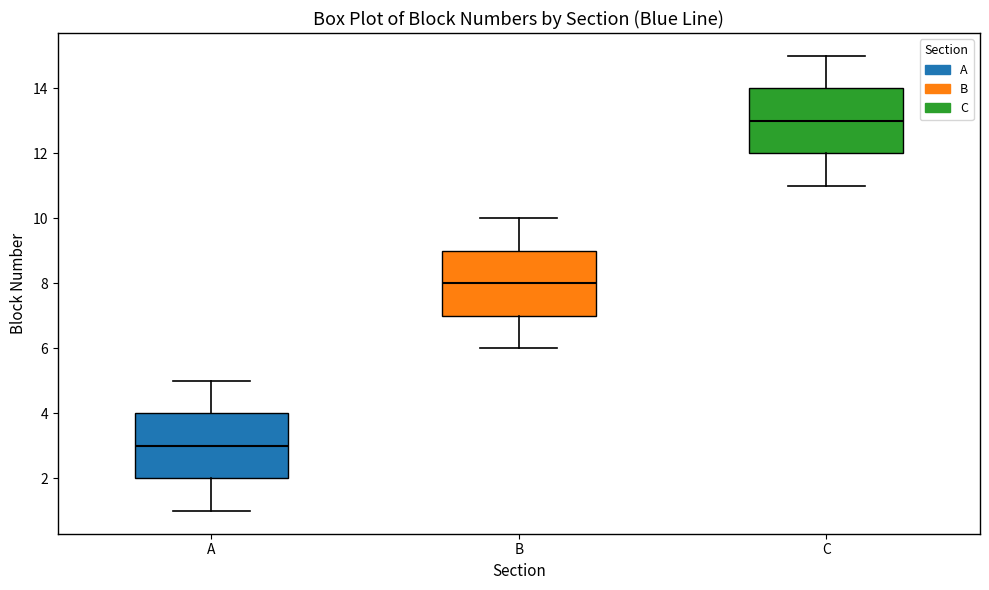

Which box's median line is the lowest?

A